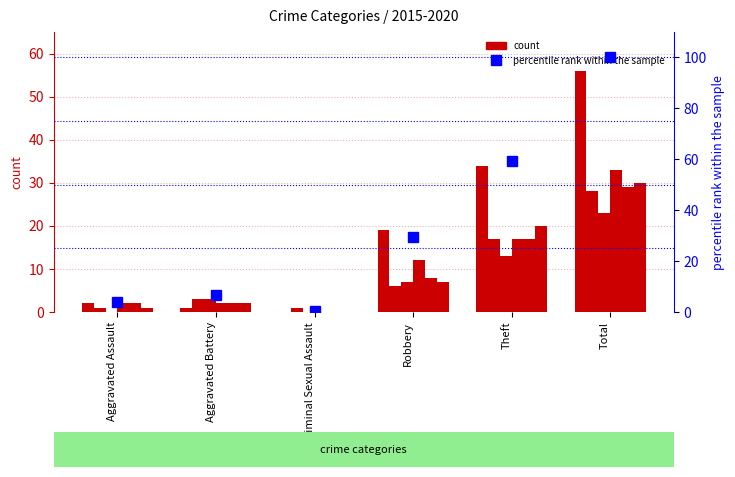

Rank the categories by value from lowest to highest.

Criminal Sexual Assault, Aggravated Assault, Aggravated Battery, Robbery, Theft, Total